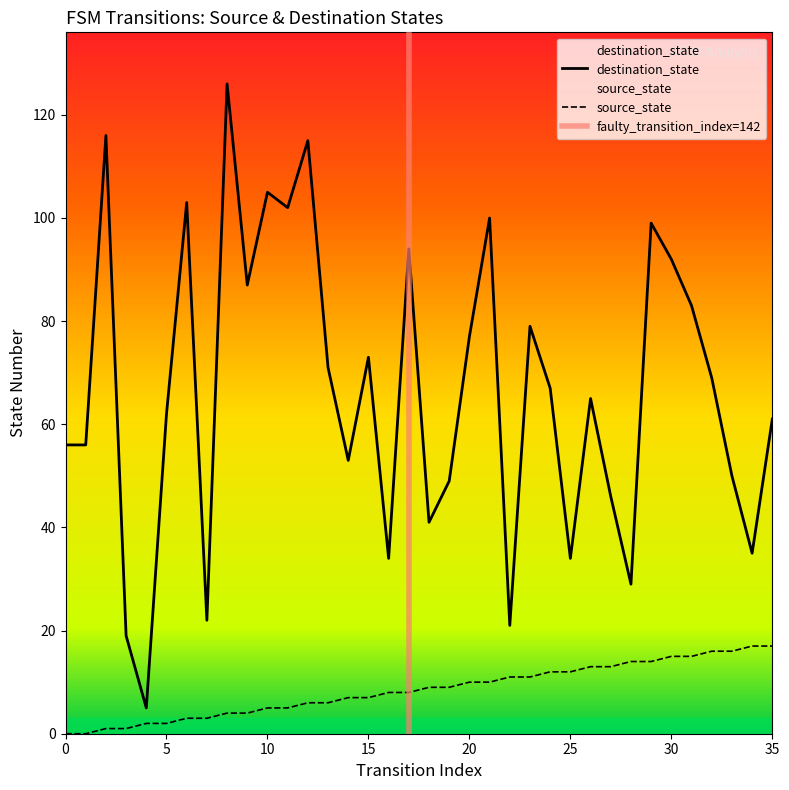

The destination_state series shows 18 at 27. True or false?

False